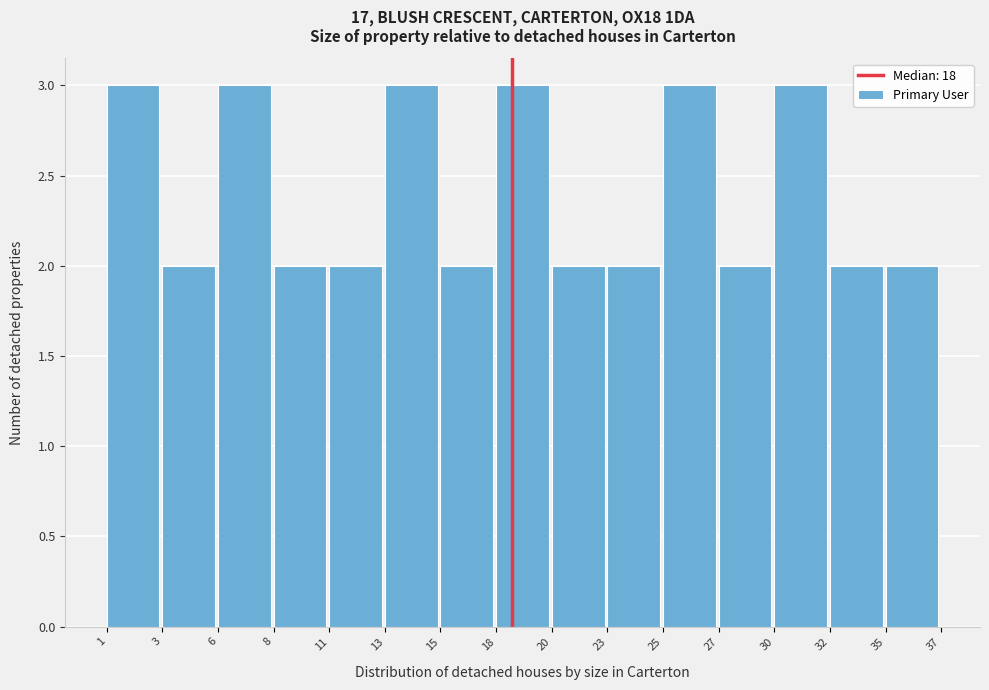

Reading left to right, list all the values displayed in this chart.

3	2	3	2	2	3	2	3	2	2	3	2	3	2	2